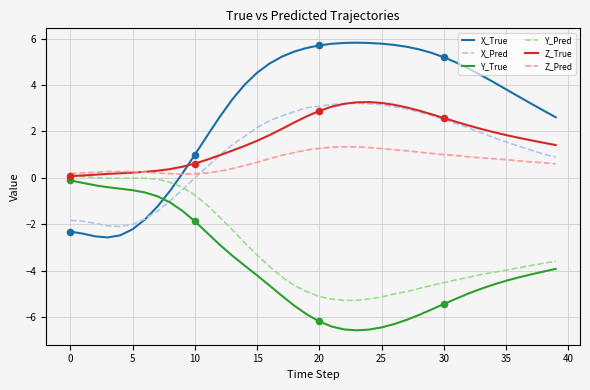

Which series has the largest total across all categories?

X_True